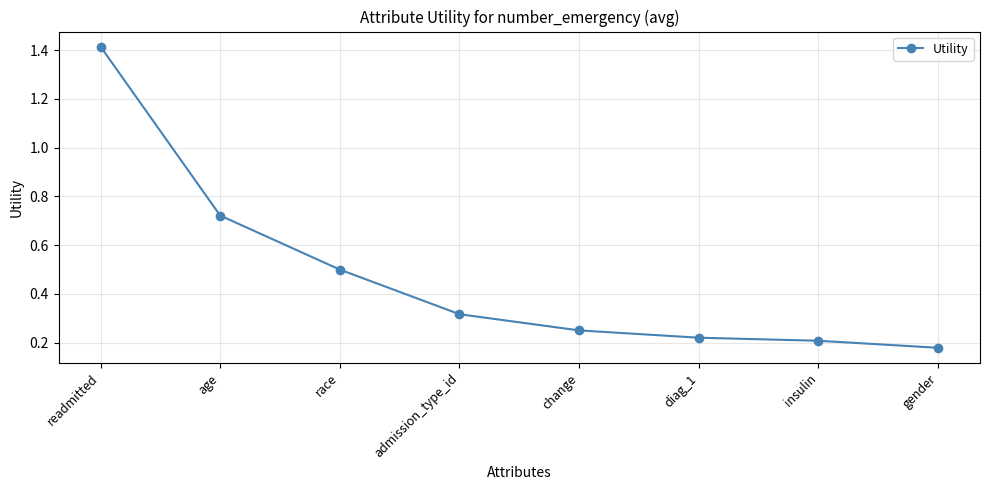

What is the change in value from age to race?

-0.2